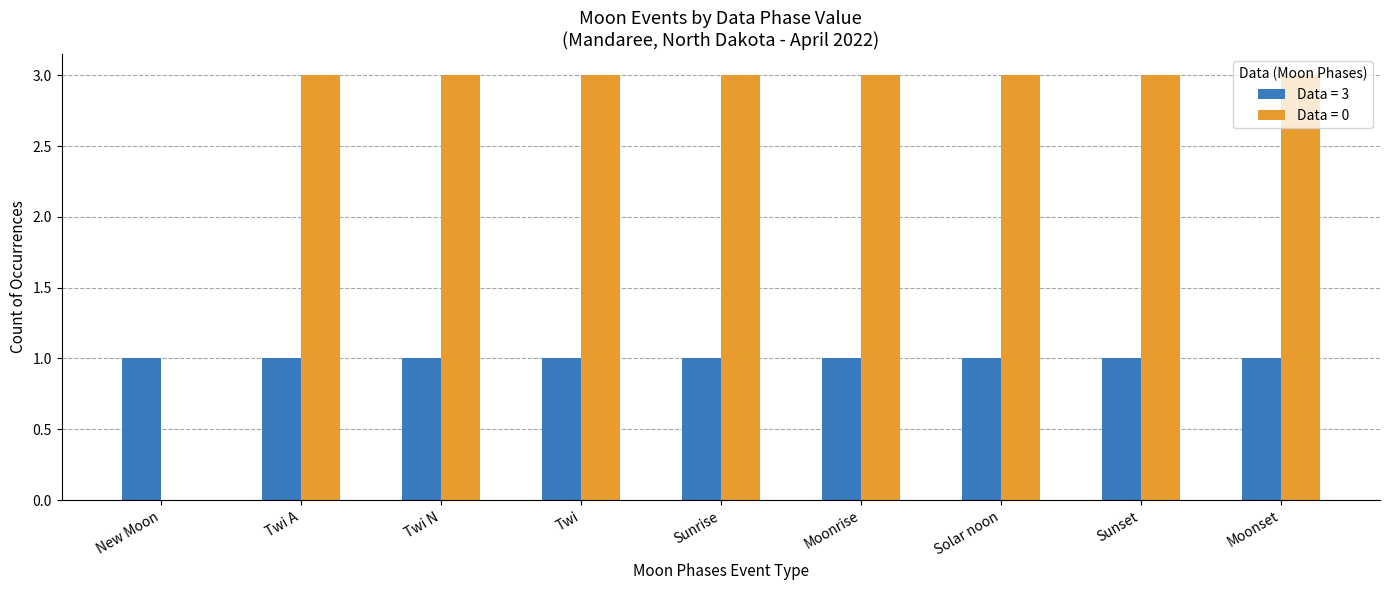

Is it true that Data = 0 equals 1 at Moonset?

False